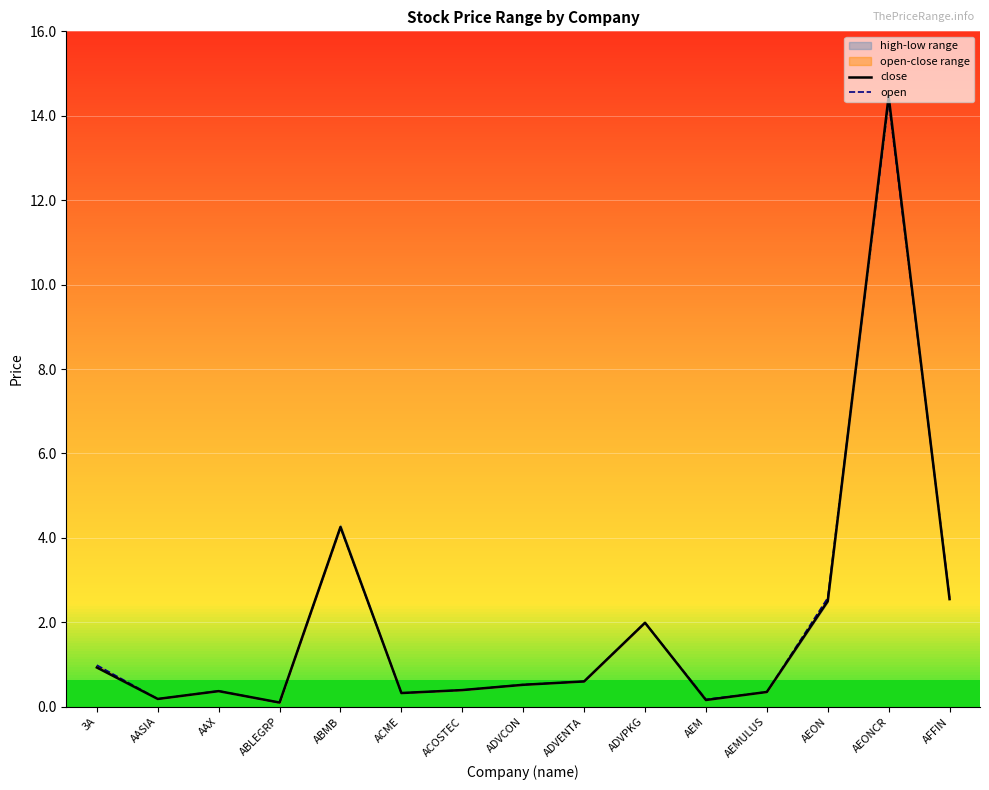

The open series shows 0.2 at AASIA. True or false?

True